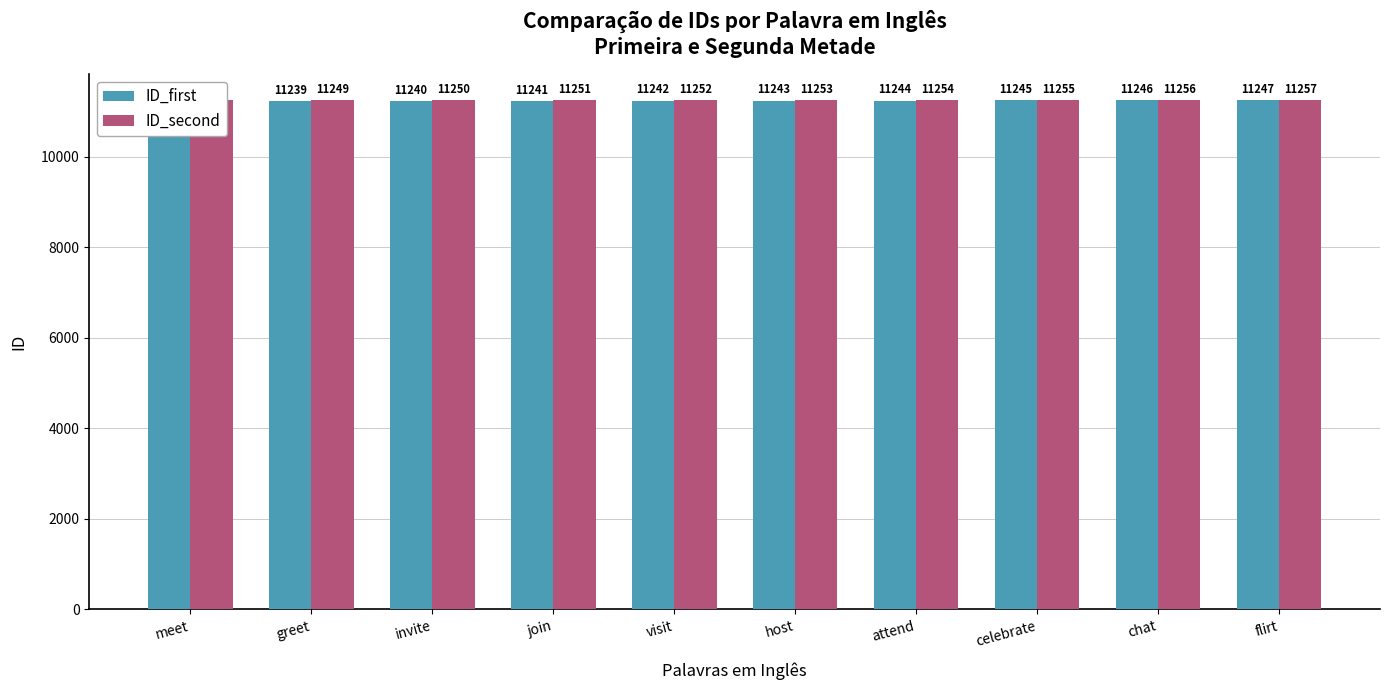

What position from the right is attend?

4